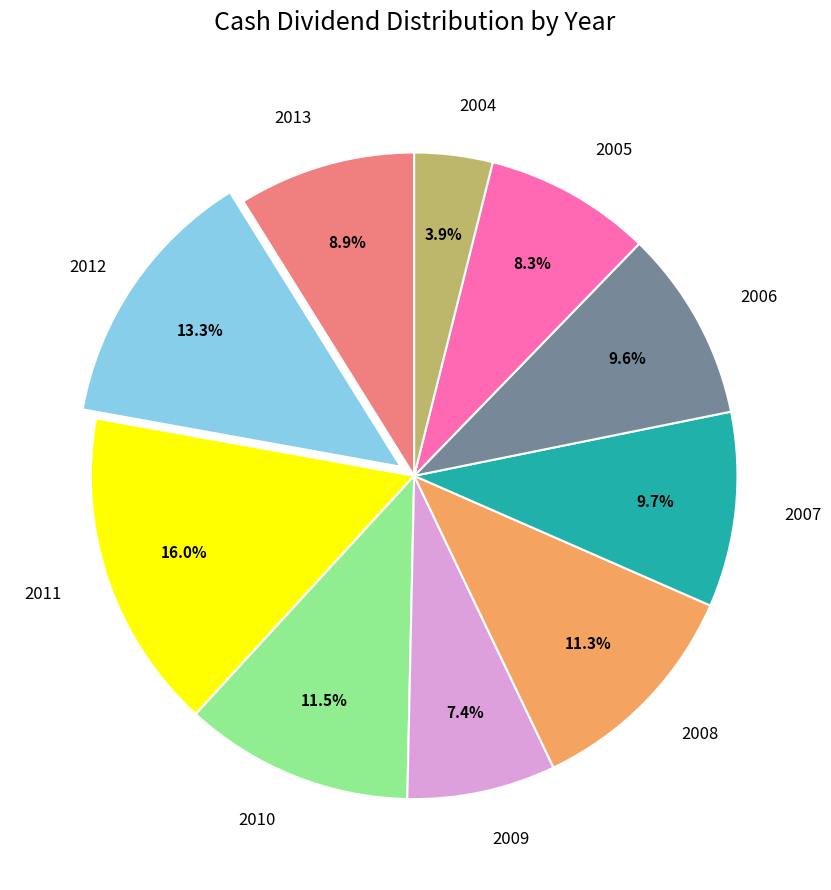

Is there a majority slice in this chart?

No